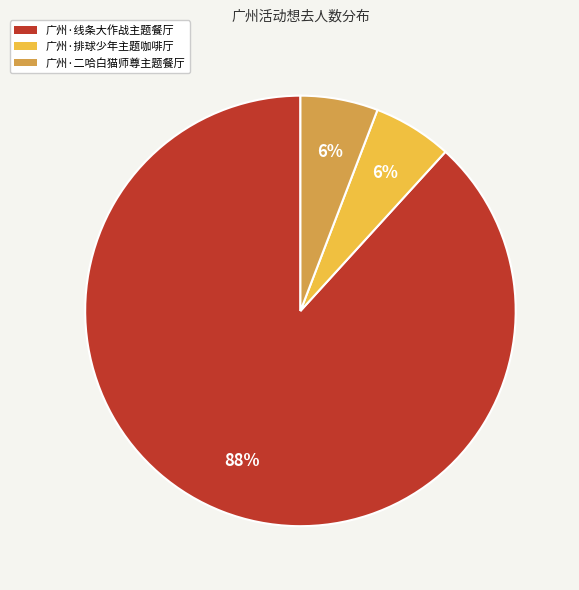

Does any single category account for the majority?

Yes